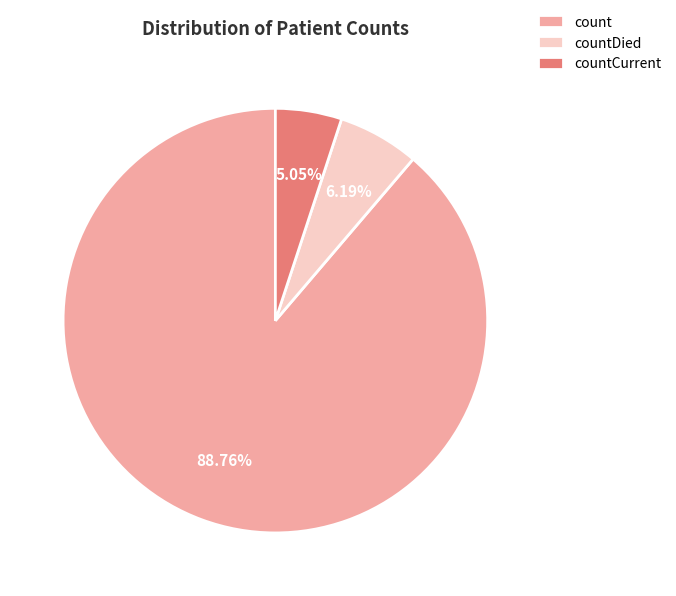

Which slice is the smallest?

countCurrent